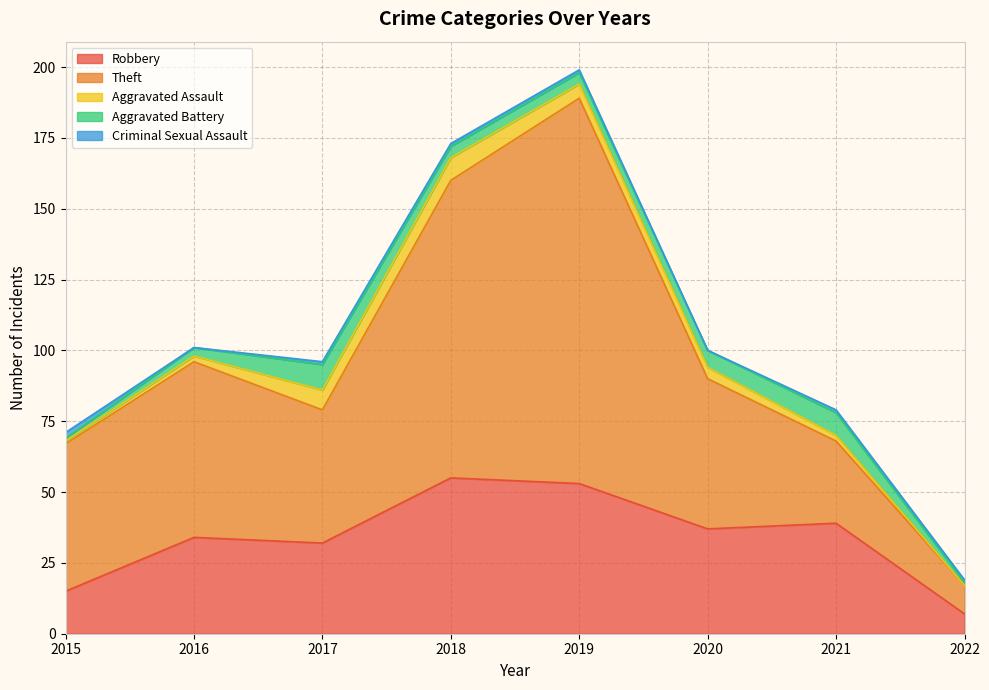

At which label does Robbery reach its minimum?

2022